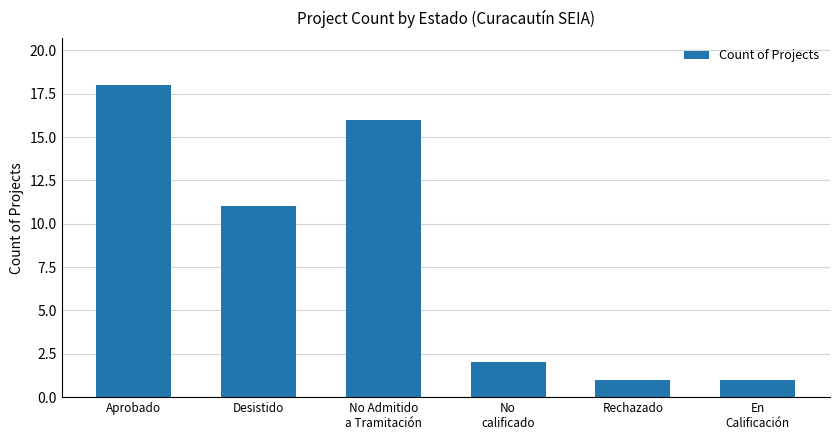

What is the maximum value shown in the chart?

18